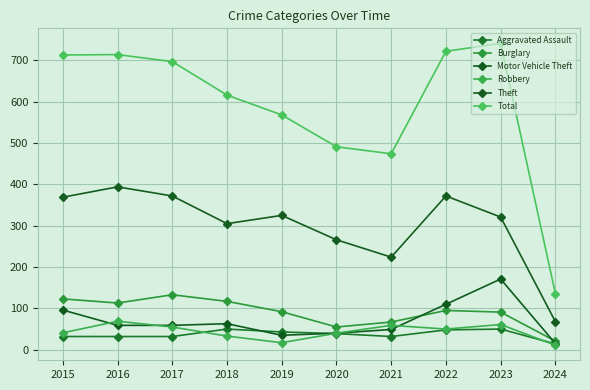

What is the total value across all series at 2019?

1080